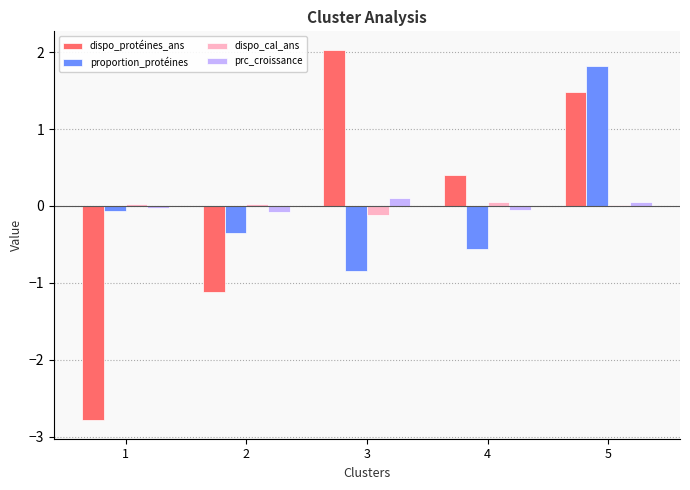

Which series changed the most between 2 and 3?

dispo_protéines_ans